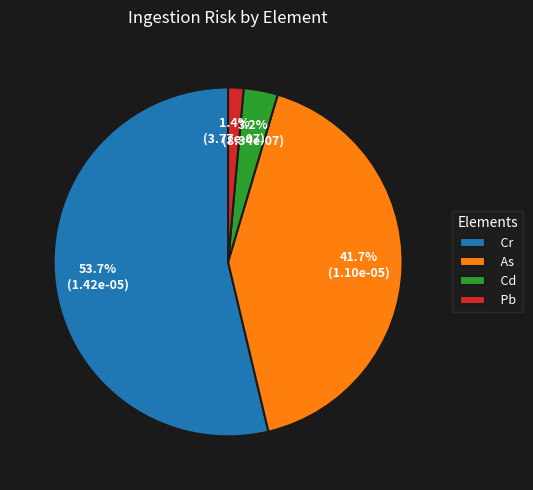

Count the number of slices in the pie.

4